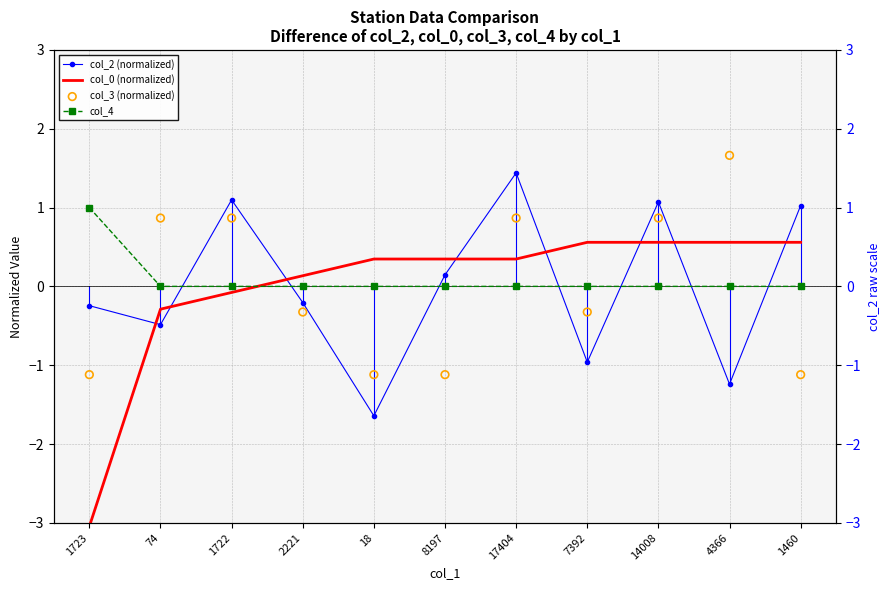

At which category is the sum across all series the highest?

17404